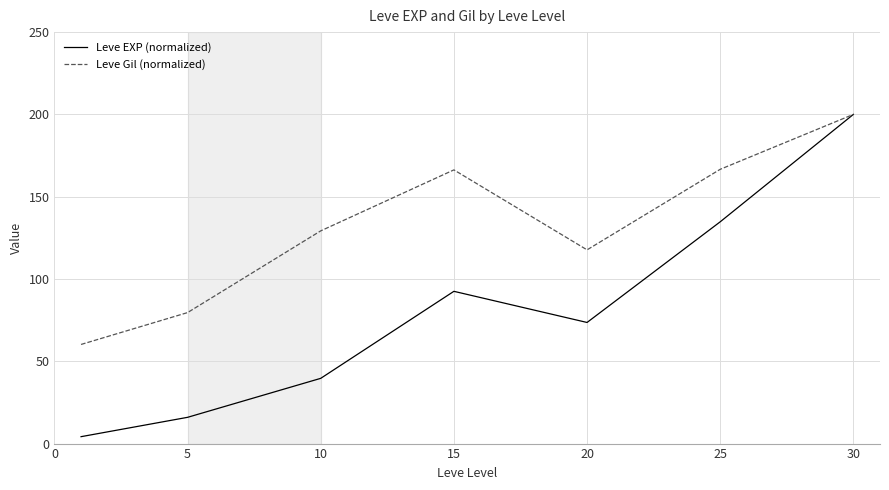

Which series has the widest spread of values?

Leve EXP (normalized)